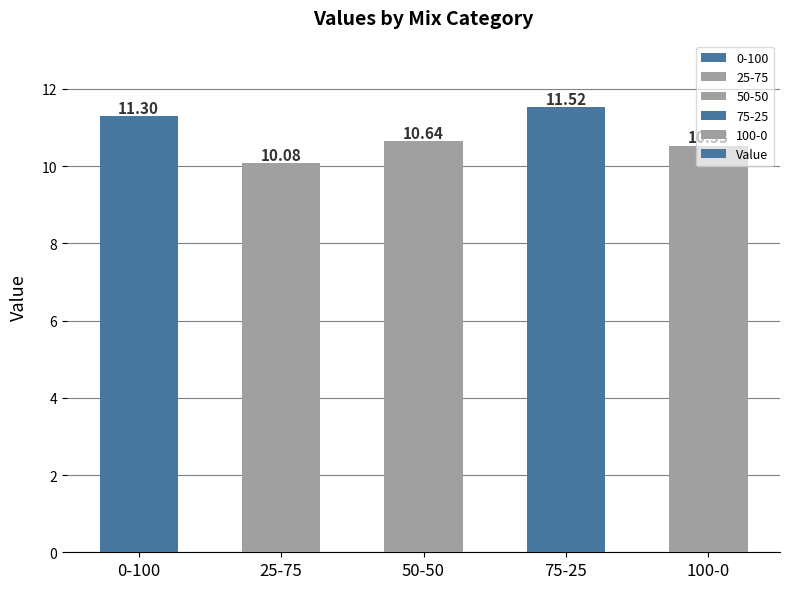

What is the smallest value displayed?

10.1